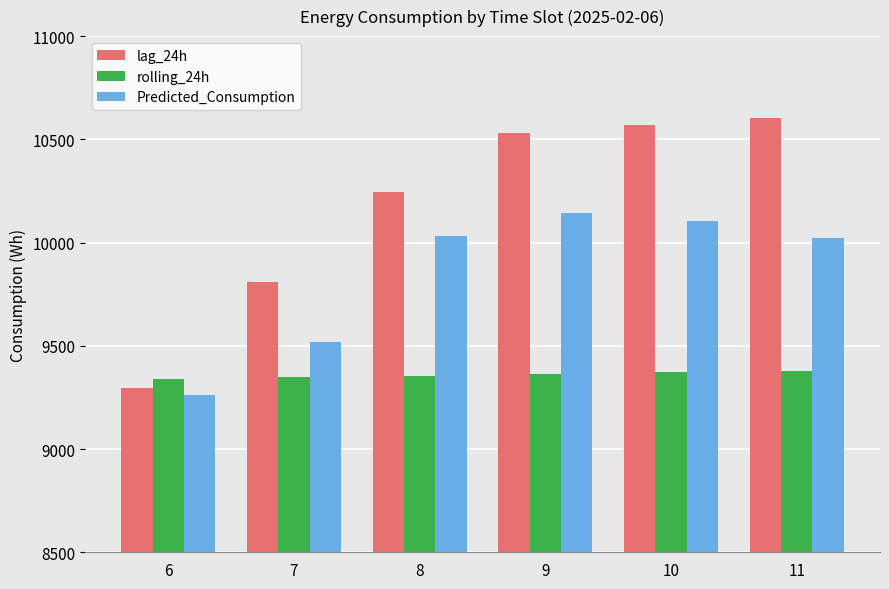

Rank the categories by lag_24h value from highest to lowest.

11, 10, 9, 8, 7, 6